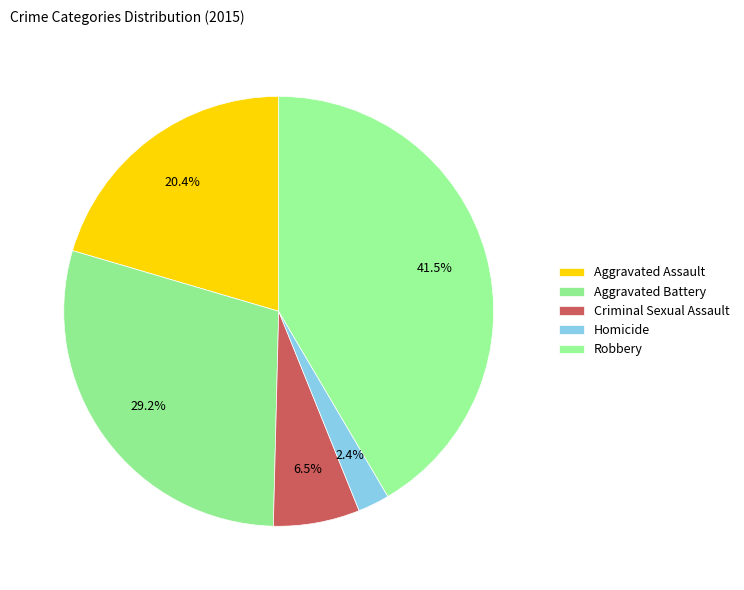

Which category has the biggest portion of the pie?

Robbery